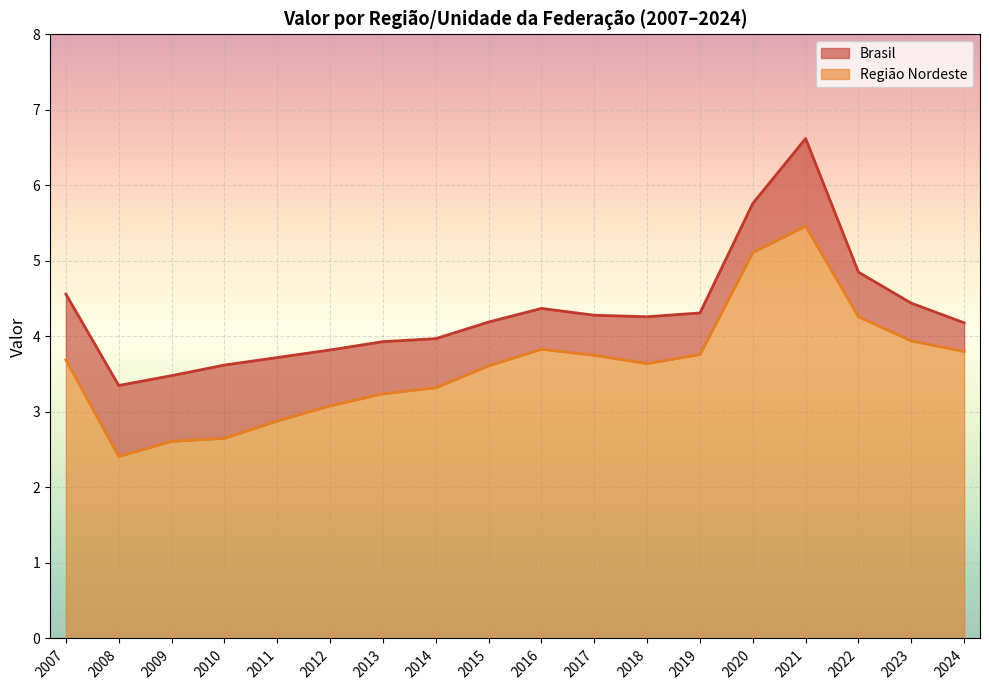

At which category is the sum across all series the highest?

2021